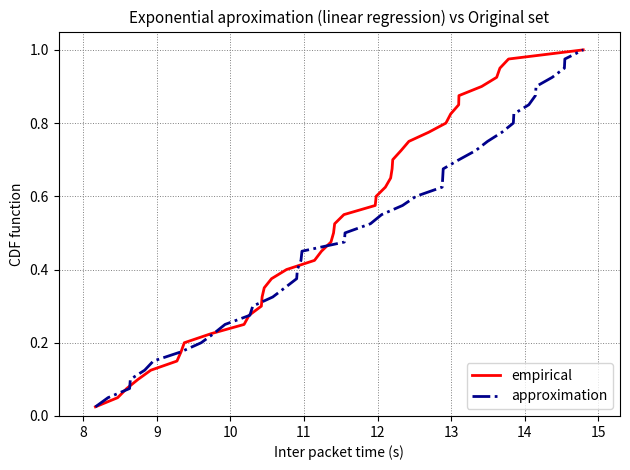

What is the sum of all empirical values?

20.5